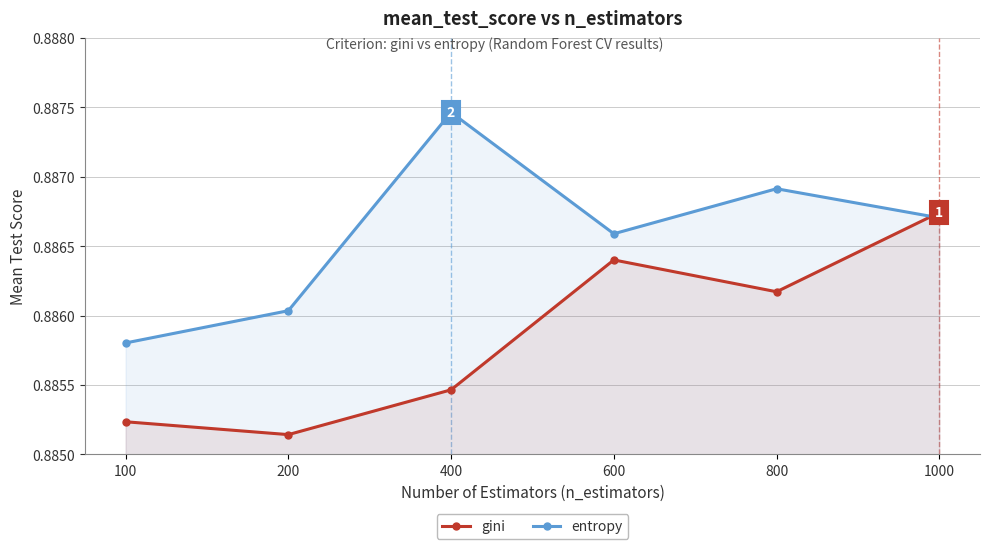

Reading left to right, transcribe all the data shown in this chart.

gini: 100=0.9	200=0.9	400=0.9	600=0.9	800=0.9	1000=0.9
entropy: 100=0.9	200=0.9	400=0.9	600=0.9	800=0.9	1000=0.9